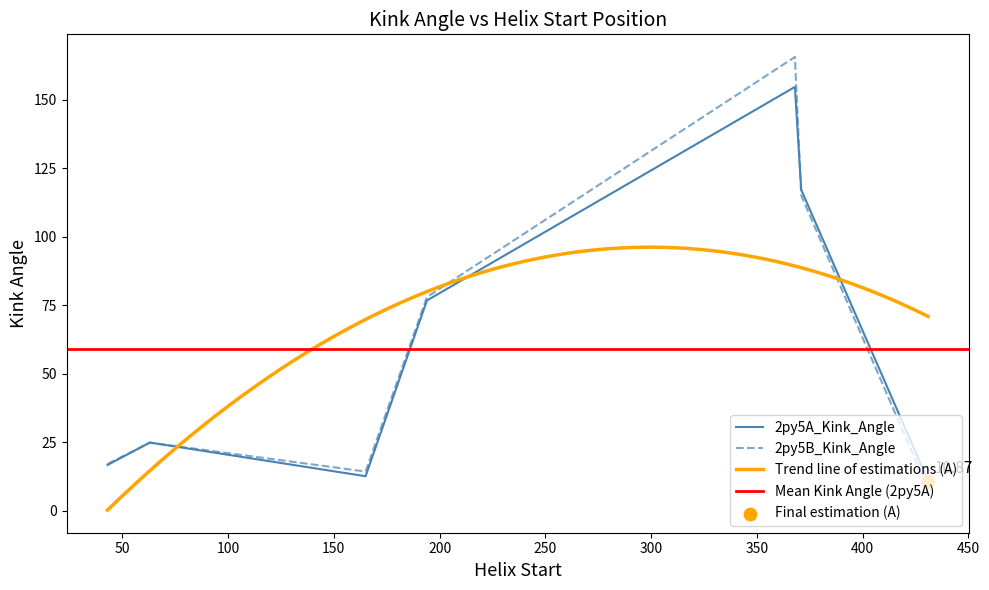

Which series has the largest Y range (max minus min)?

2py5B_Kink_Angle